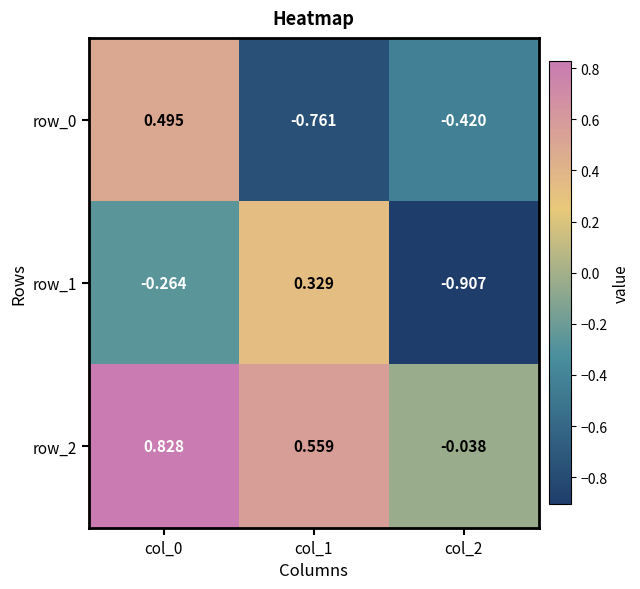

How many positive values does the row_2 series have?

2